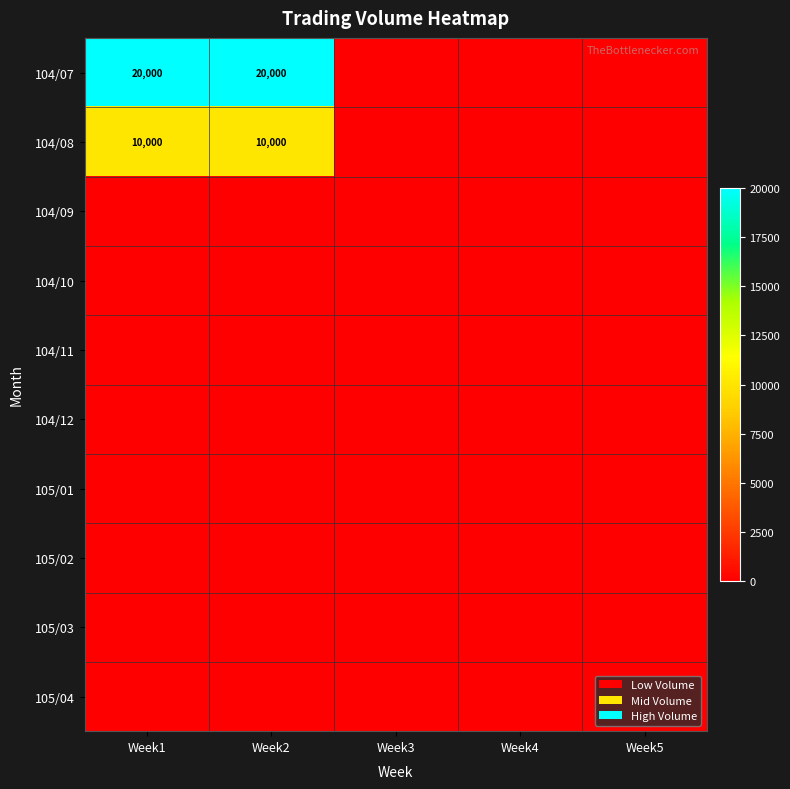

Which has a higher value, Week1 or Week3?

Week1